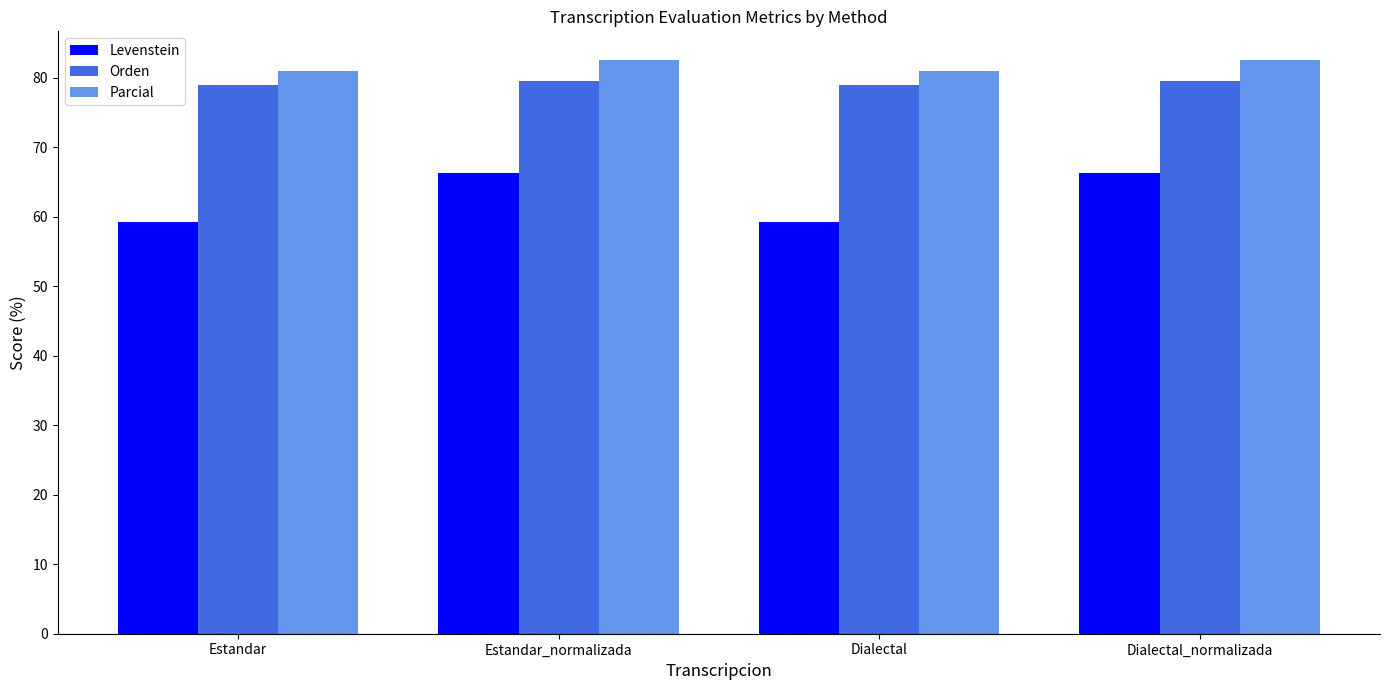

What value does the Levenstein series have at Estandar_normalizada?

66.3